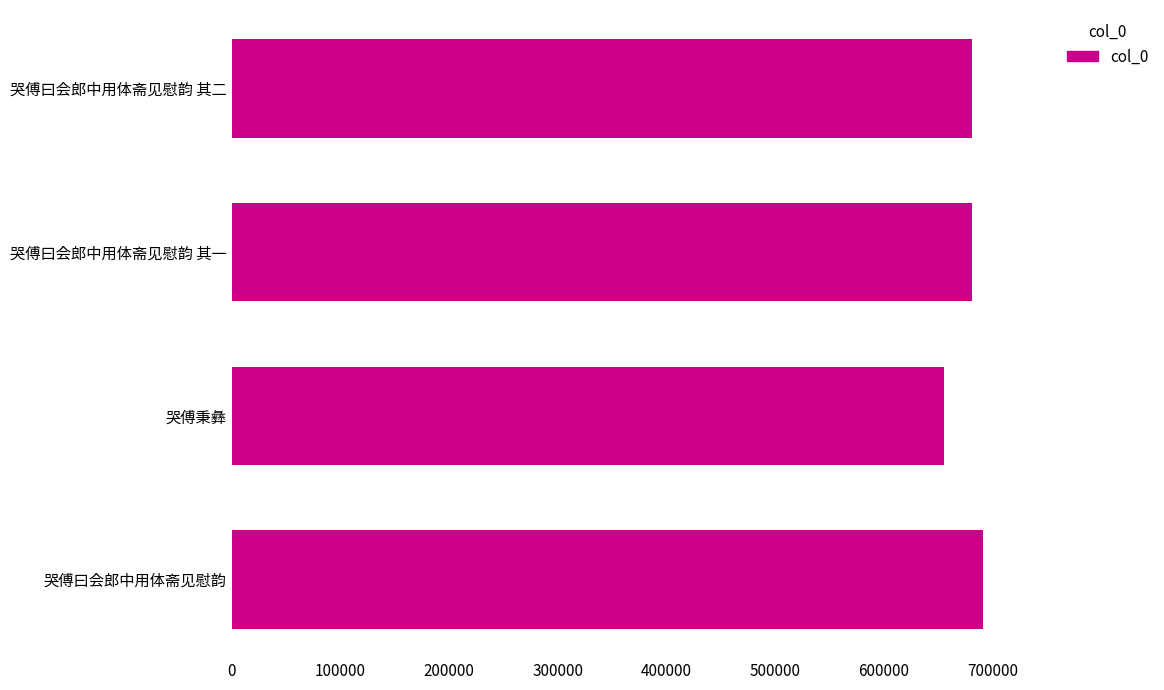

Which has a higher value, 哭傅曰会郎中用体斋见慰韵 or 哭傅秉彝?

哭傅曰会郎中用体斋见慰韵